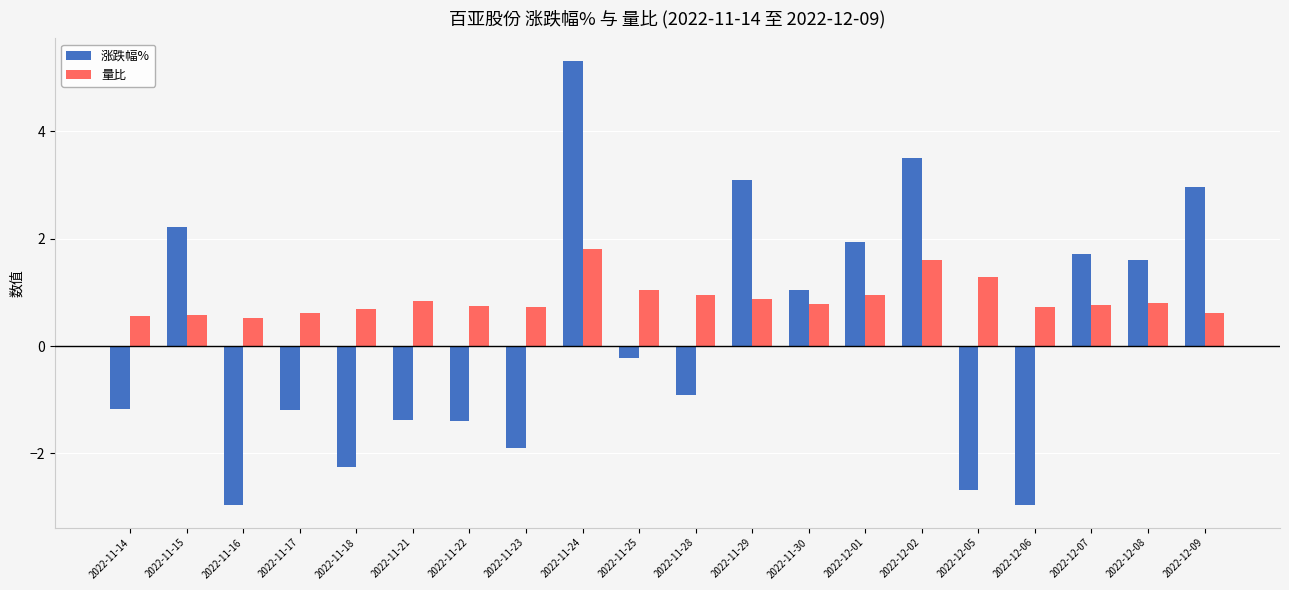

What is the spread (max minus min) of values at 2022-11-17?

1.8